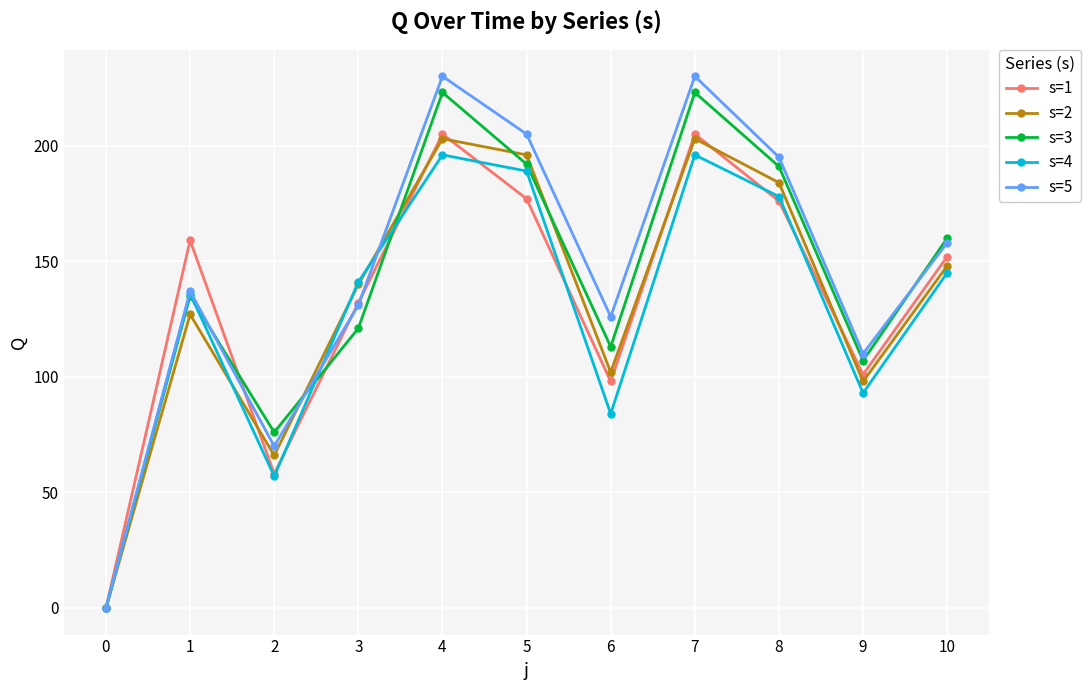

Where is the first local minimum for s=5?

2